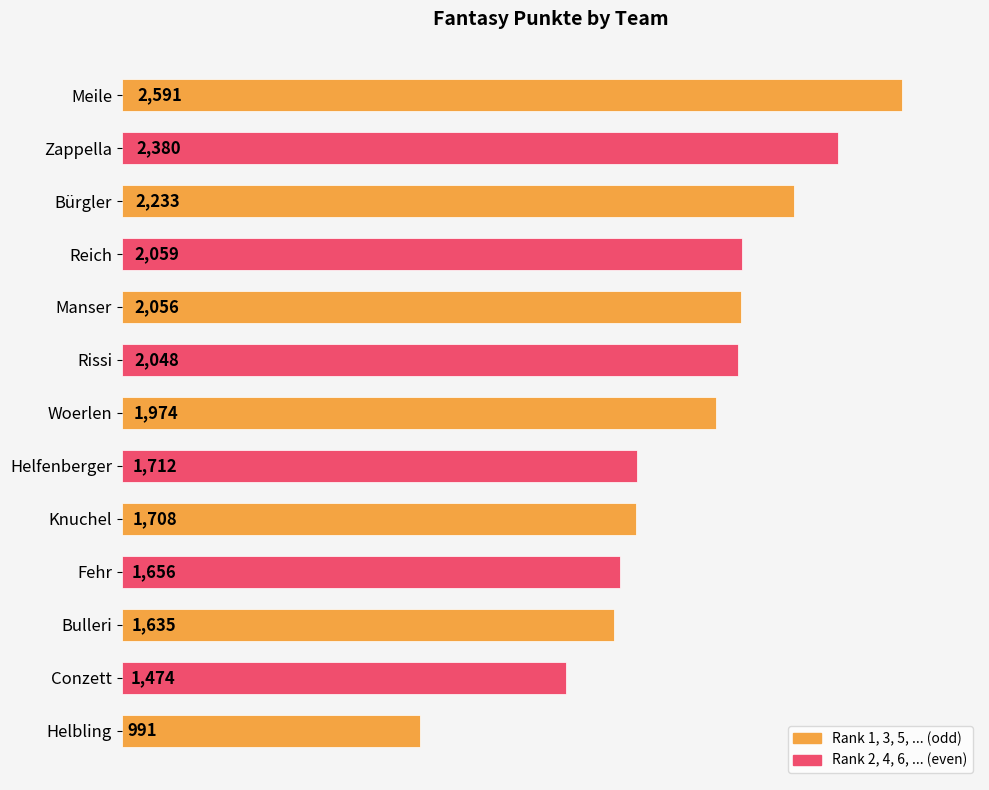

What position from the top is Meile?

1